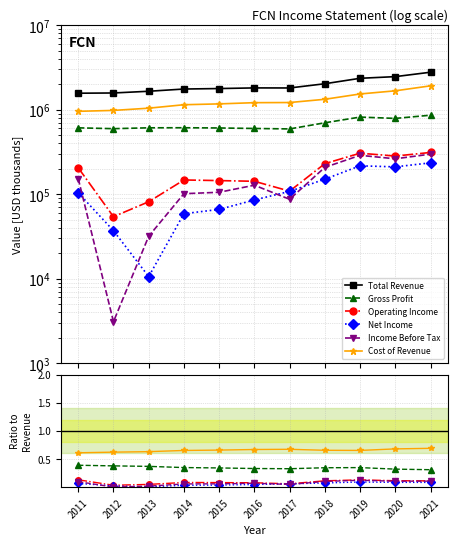

At 2015, list the series in order from smallest to largest.

Net Income, Income Before Tax, Operating Income, Gross Profit, Cost of Revenue, Total Revenue